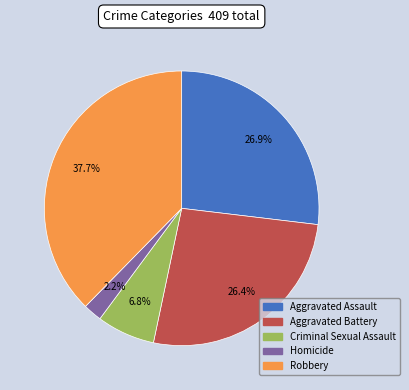

Between Criminal Sexual Assault and Homicide, which is larger?

Criminal Sexual Assault